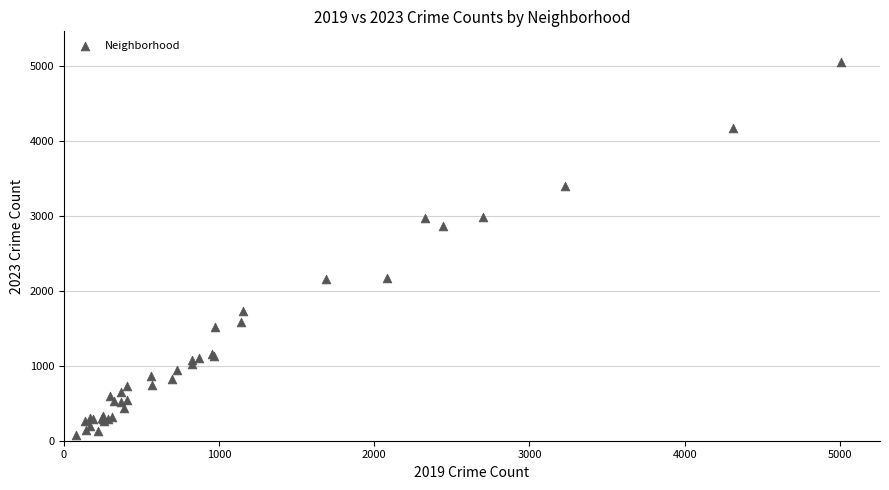

What Y value in the scatter plot is closest to 2567?

2862